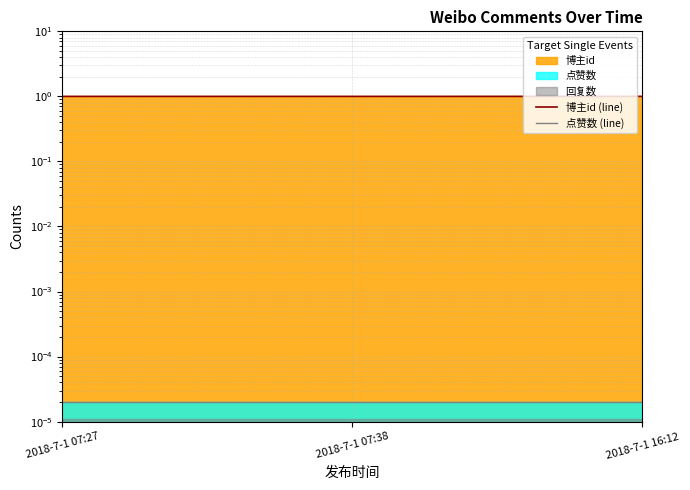

What is the spread (max minus min) of values at 2018-7-1 07:38?

1.0